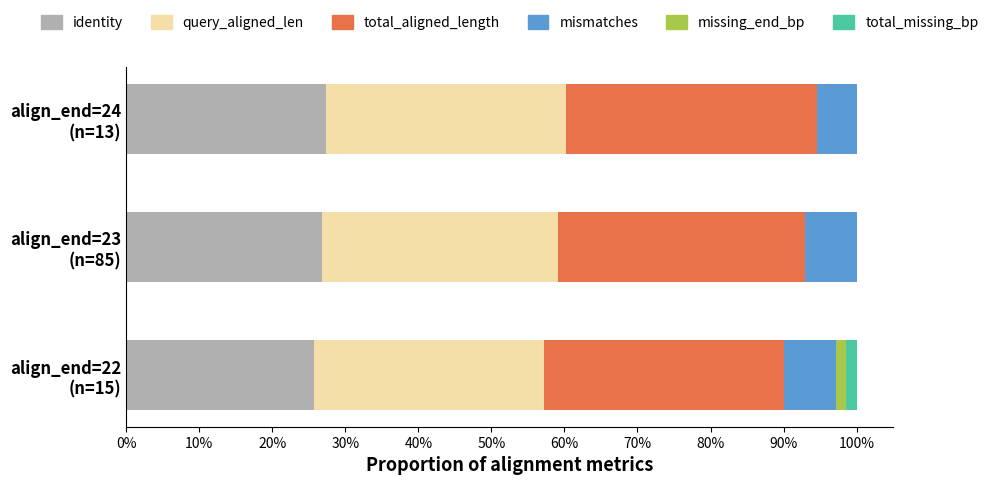

What are all the series names shown in the legend?

identity, query_aligned_len, total_aligned_length, mismatches, missing_end_bp, total_missing_bp